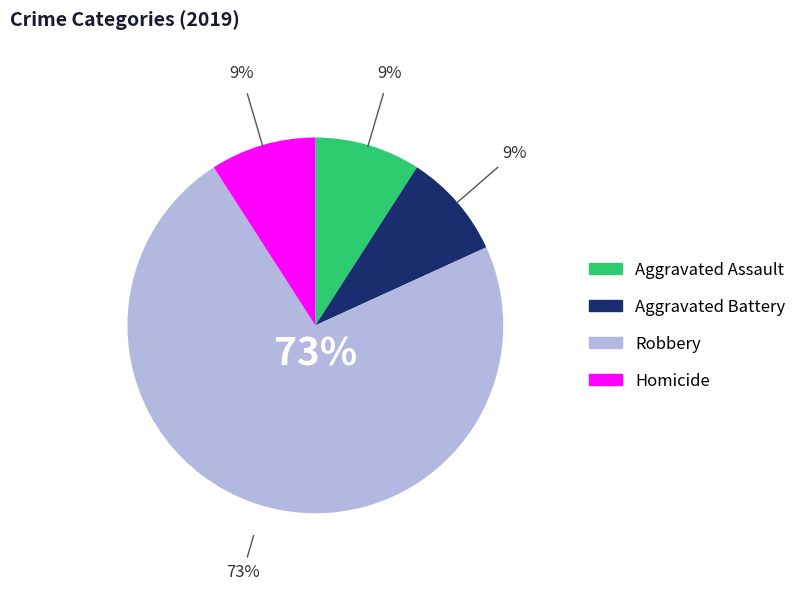

Which slice is the largest?

Robbery